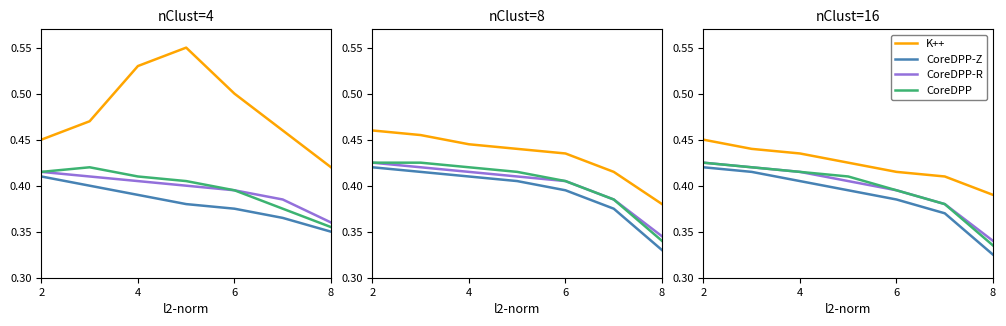

Is it true that CoreDPP-R equals 0.7 at 4?

False